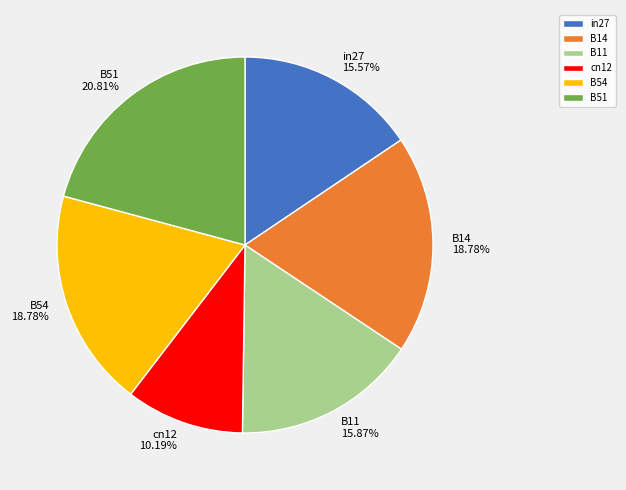

Which category has the biggest portion of the pie?

B51